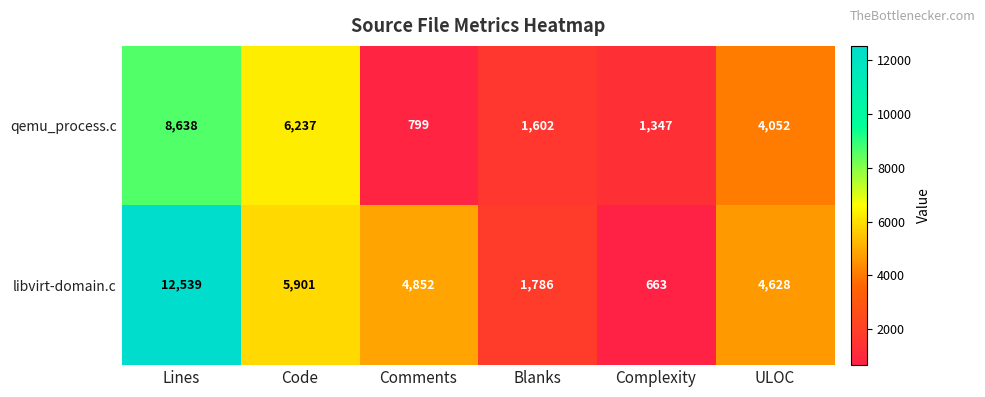

Which series has the largest total across all categories?

libvirt-domain.c